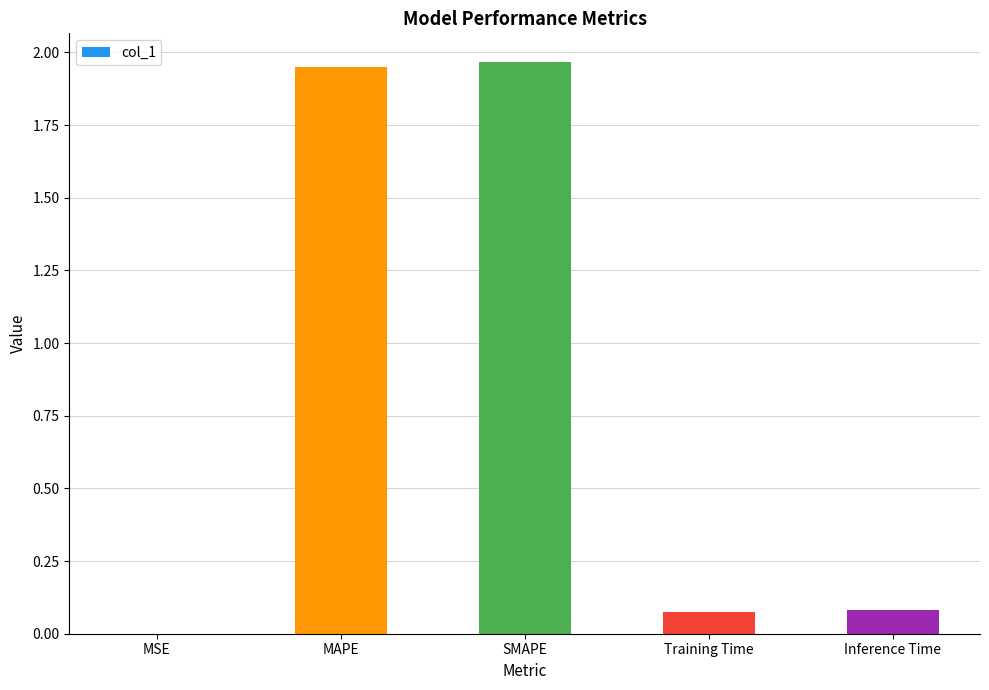

What is the sum of all values?

4.1